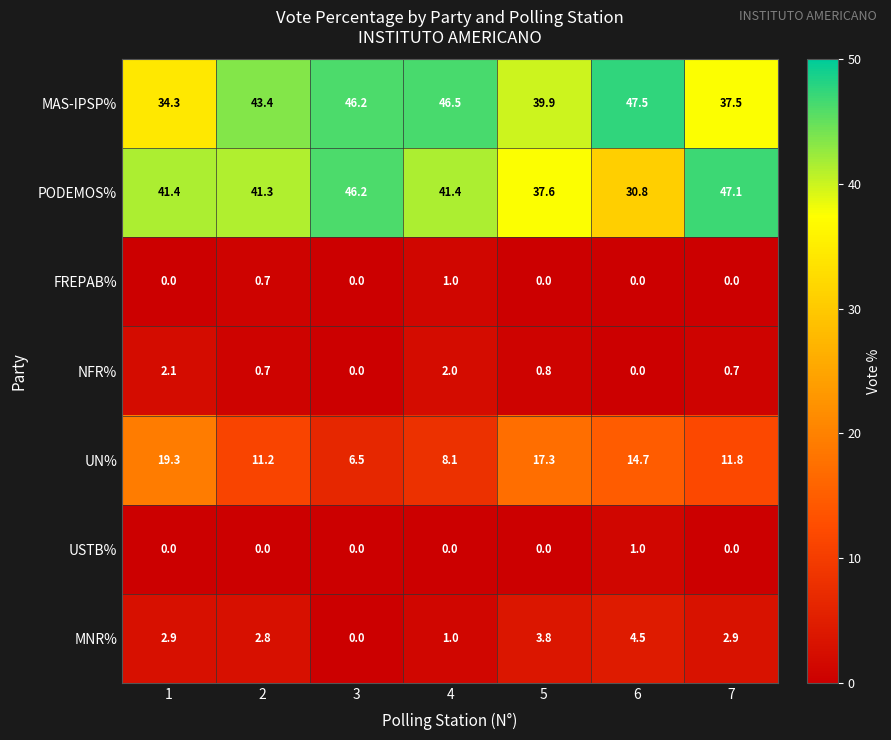

At which category does the chart reach its peak across all series?

6